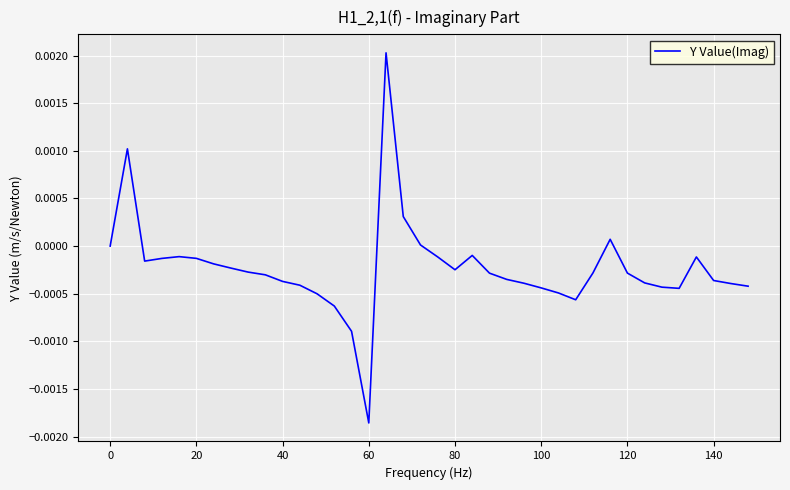

Is this an area chart (filled region under the line)?

No